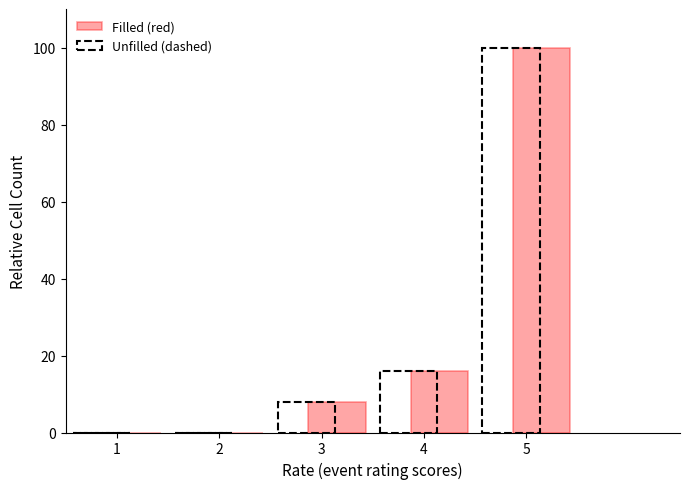

Reading left to right, list every range on the x-axis with the height of the bar of each series over it. The values are not printed on the chart, so give them approximately, as read against the axis.

0.5 to 1.5: Filled (red)=0	Unfilled (dashed)=0
1.5 to 2.5: Filled (red)=0	Unfilled (dashed)=0
2.5 to 3.5: Filled (red)=8	Unfilled (dashed)=8
3.5 to 4.5: Filled (red)=16	Unfilled (dashed)=16
4.5 to 5.5: Filled (red)=100	Unfilled (dashed)=100